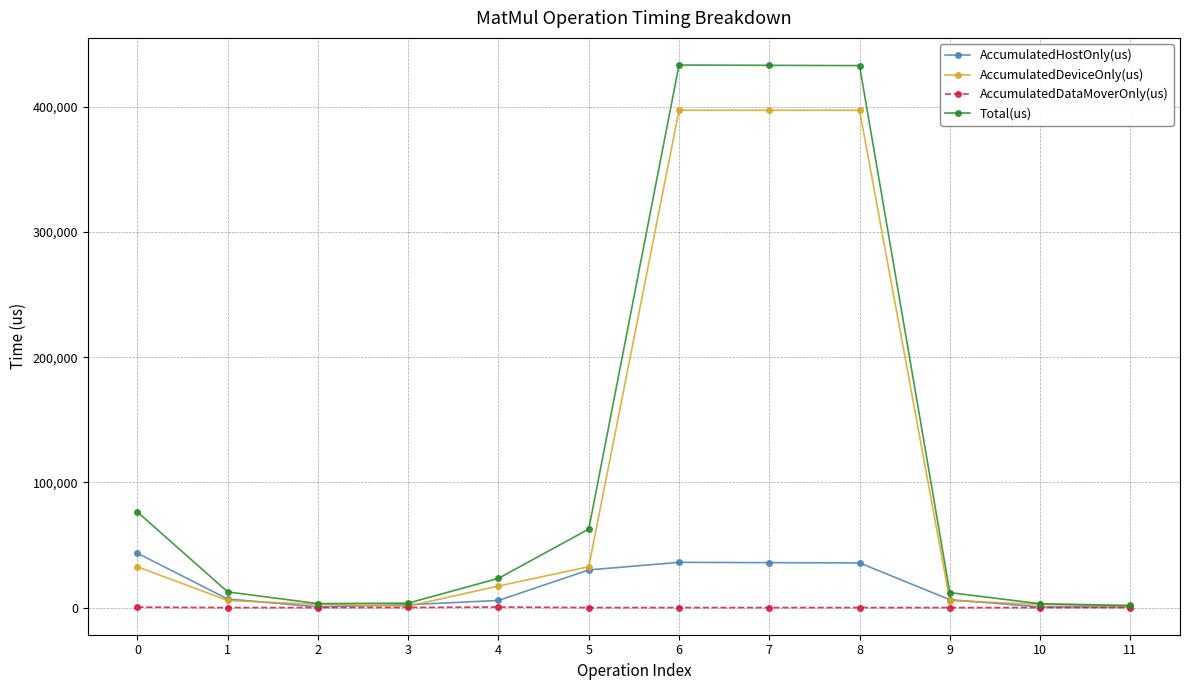

The AccumulatedDataMoverOnly(us) series shows 0.0 at 10. True or false?

True